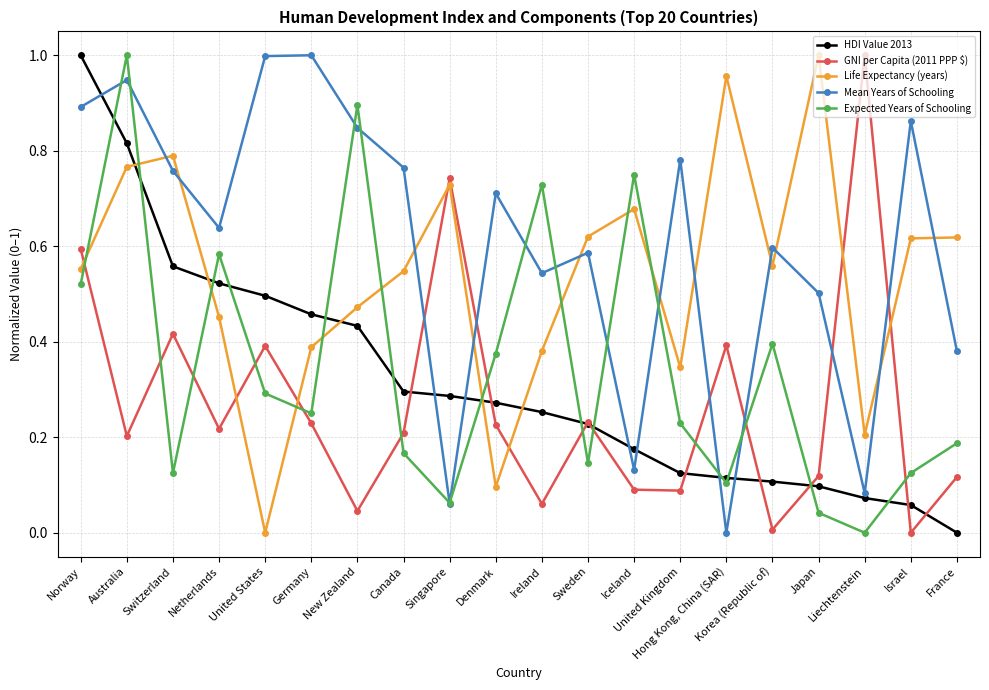

How many intersections are there between Life Expectancy (years) and HDI Value 2013?

5